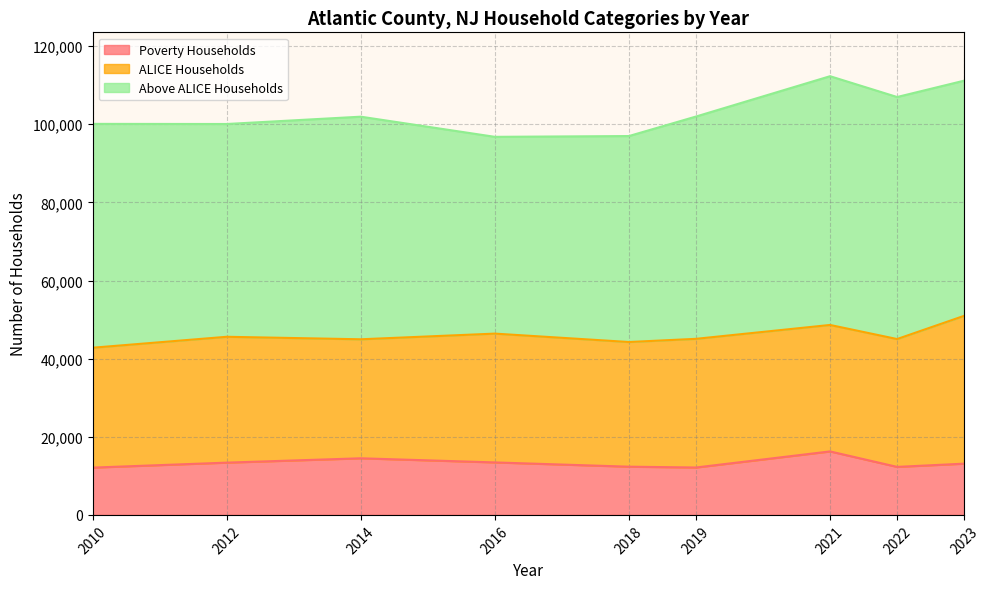

Does the chart have visible grid lines?

Yes